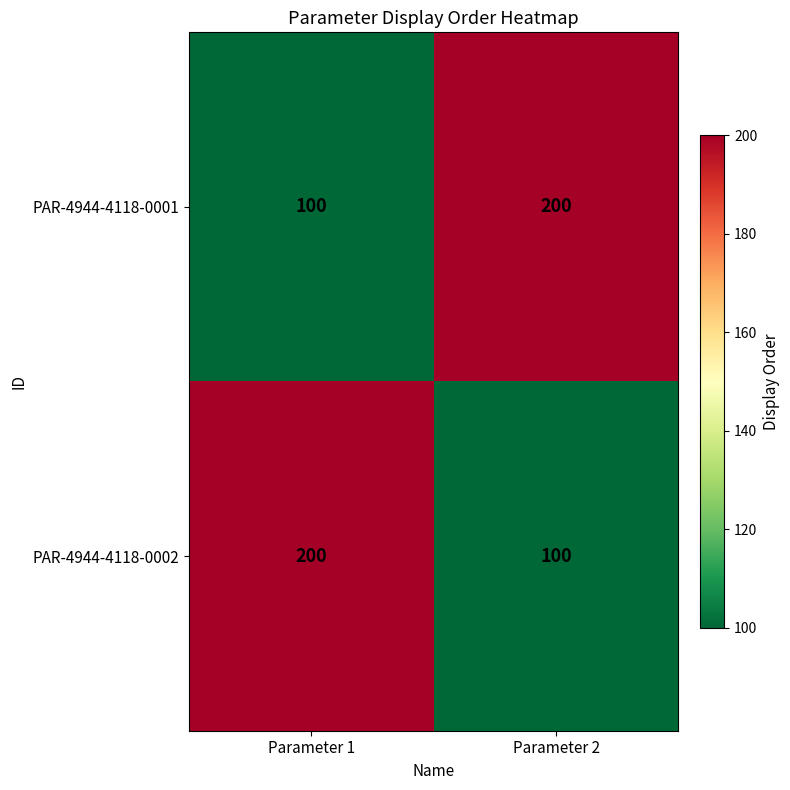

What is the total value across all series at Parameter 1?

300